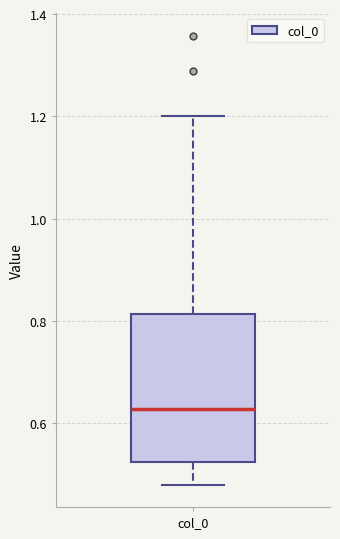

Transcribe this box plot: give where the median line is, the range the box spans, and where the two whiskers end, as read against the y-axis. The values are not printed on the chart, so give them approximately, as read against the axis.

median 0.62, box 0.52 to 0.82, whiskers 0.48 to 1.20